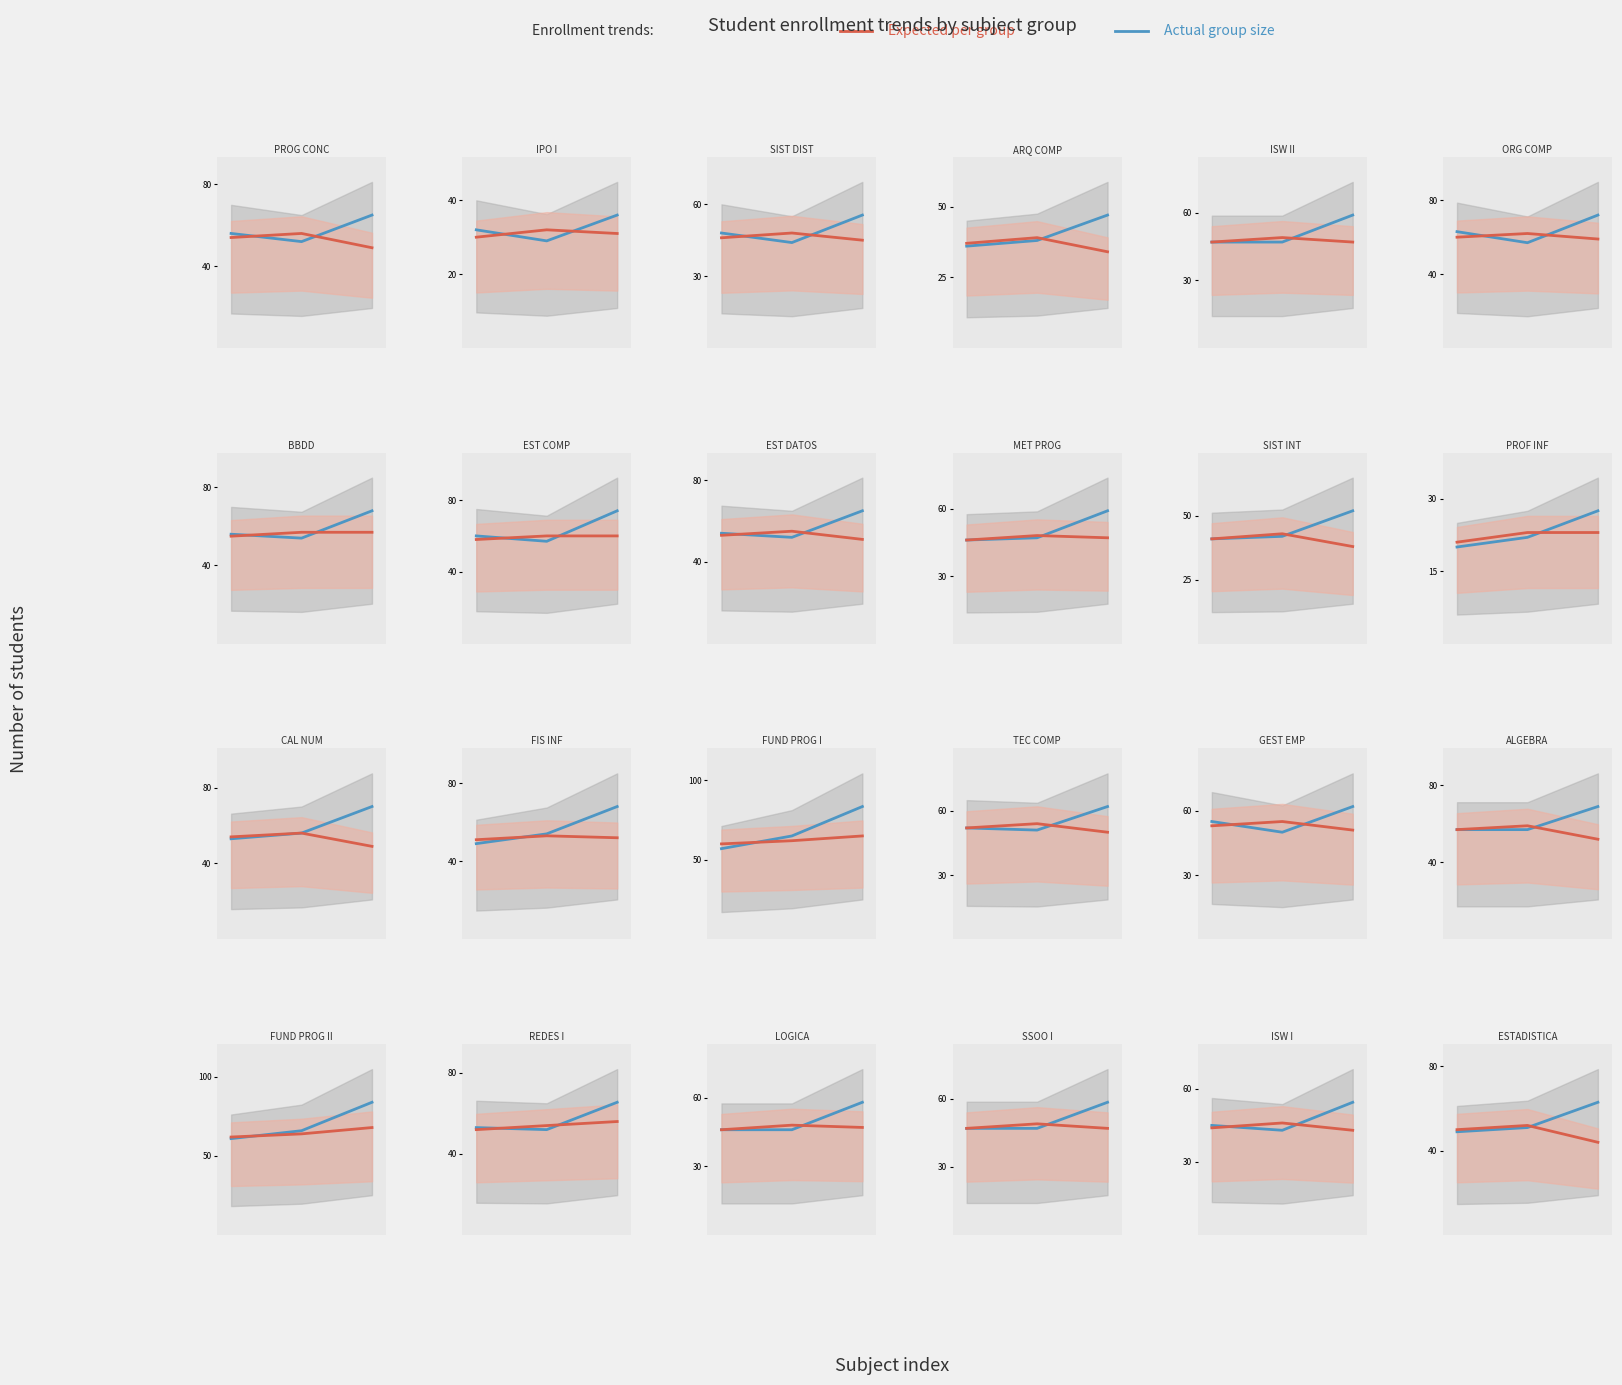

Is it true that GRUPO 10 / col_11 equals 36 at −0.04?

False